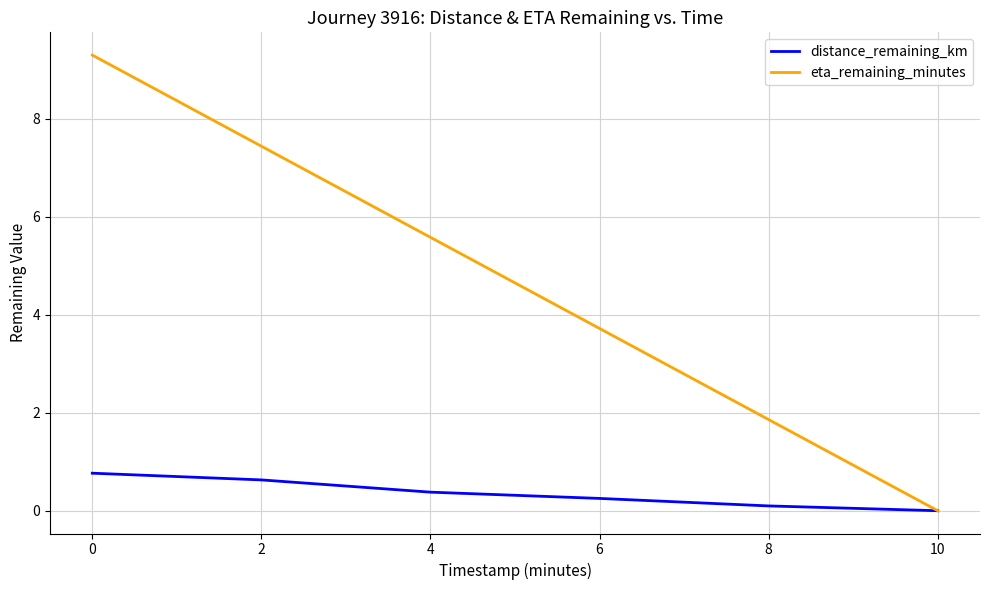

What is the difference between the second highest and second lowest values in the eta_remaining_minutes series?

5.6